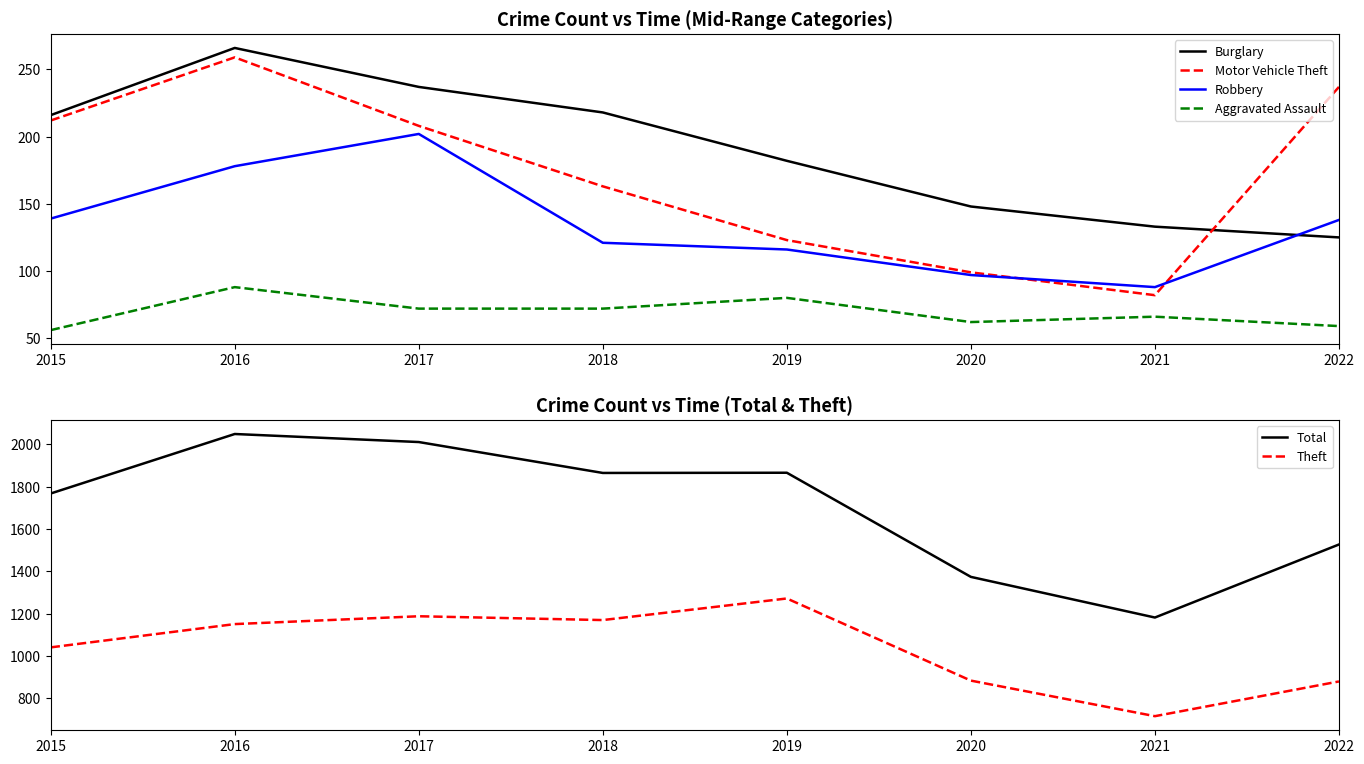

True or false: Motor Vehicle Theft and Theft cross at least once.

False